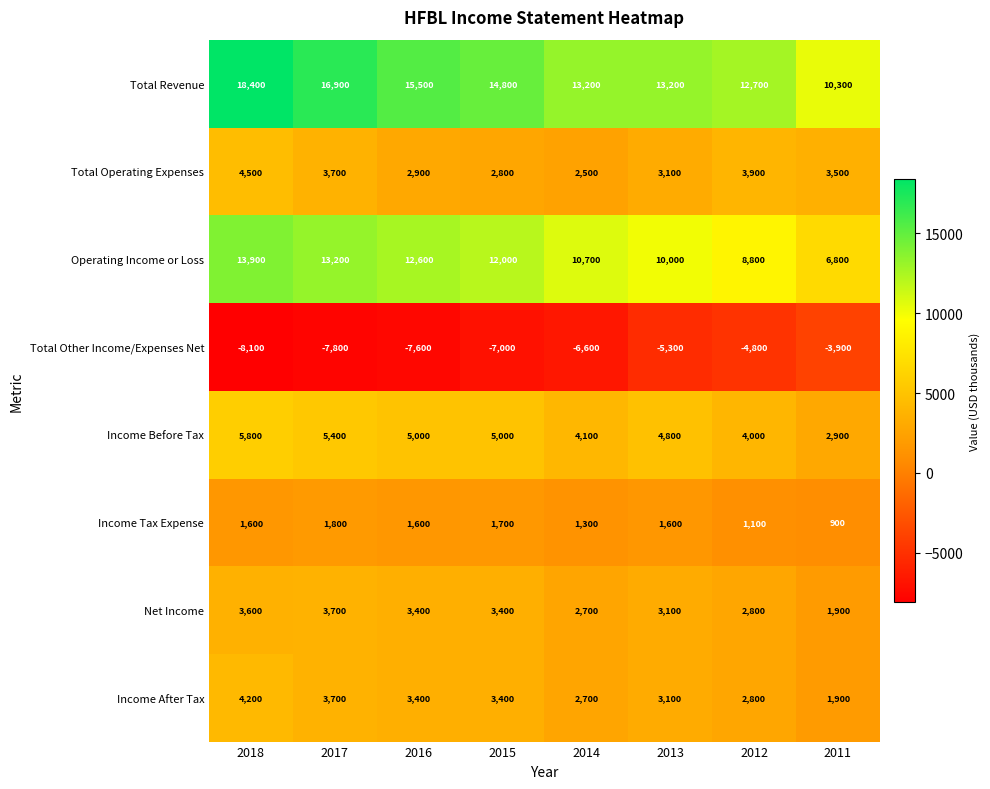

What is the sum of all Total Operating Expenses values?

26900